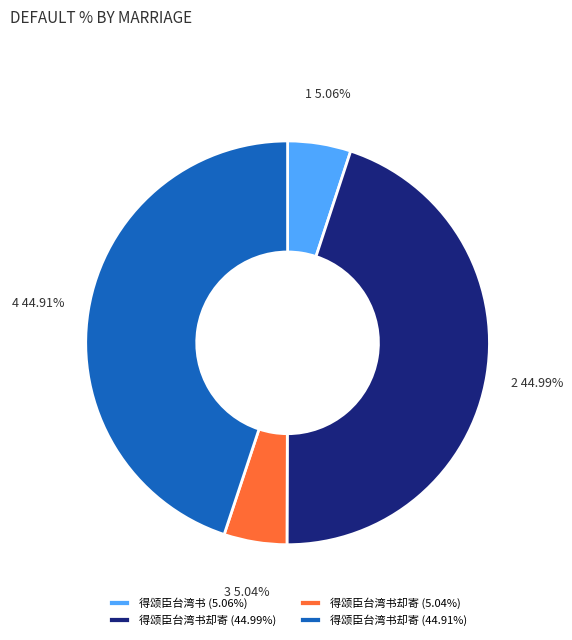

What is the ratio of the value at 得颂臣台湾书 (5.06%) to the value at 得颂臣台湾书却寄 (5.04%)?

1.0